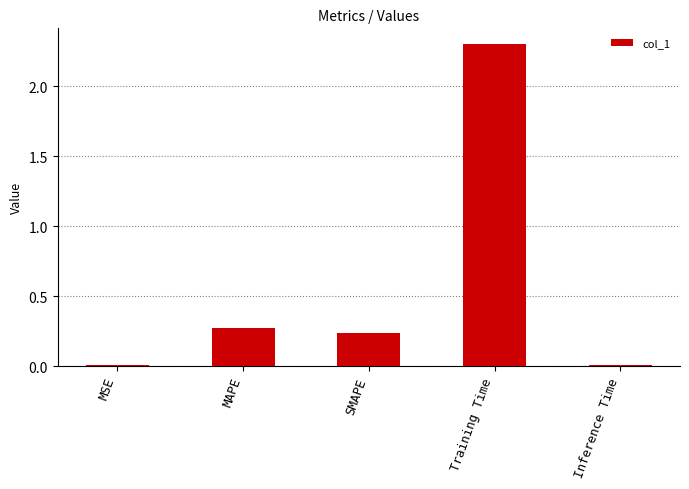

What is the average value?

0.6